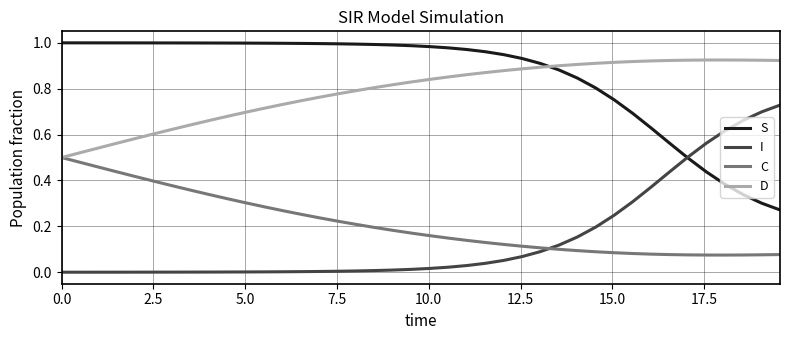

True or false: C and I cross at least once.

True